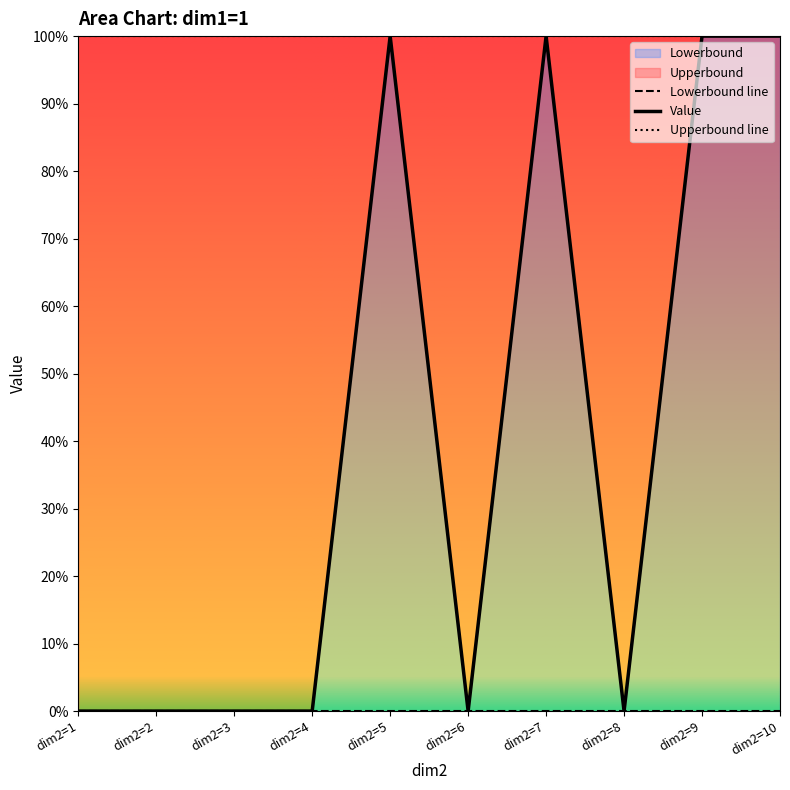

Is the value of Lowerbound at dim2=7 greater than the value of Value at dim2=9?

No